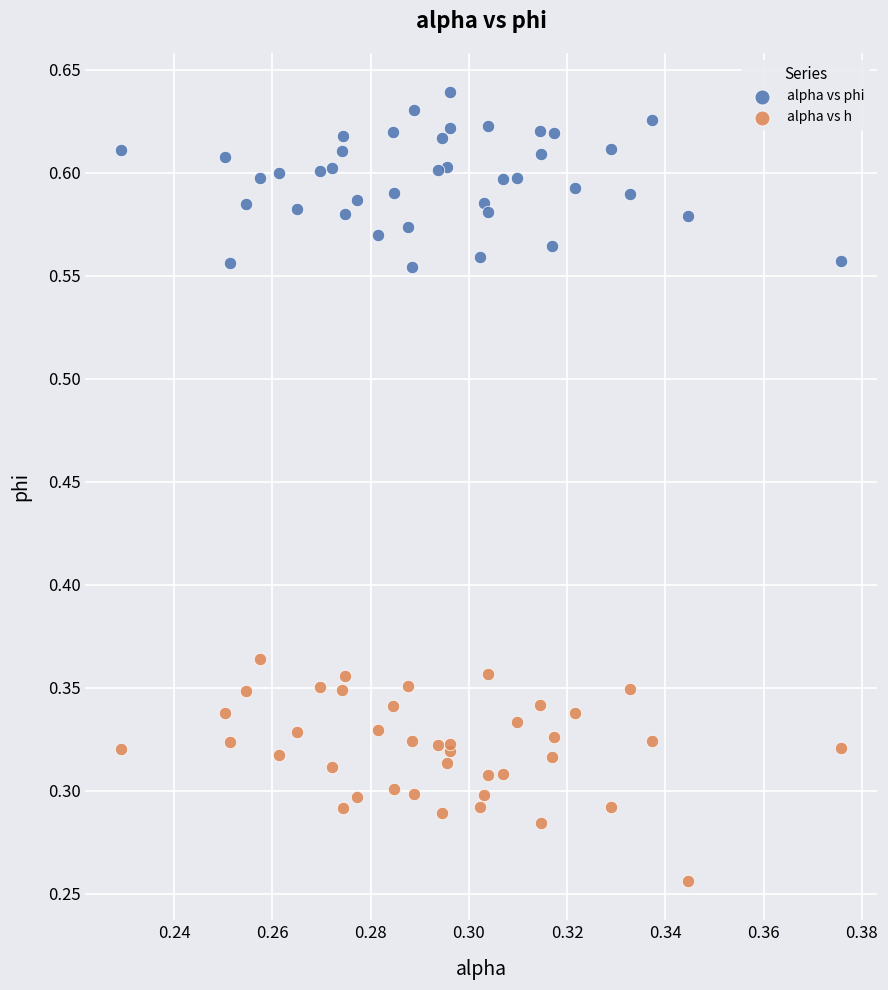

Which series reaches the maximum Y coordinate?

alpha vs phi